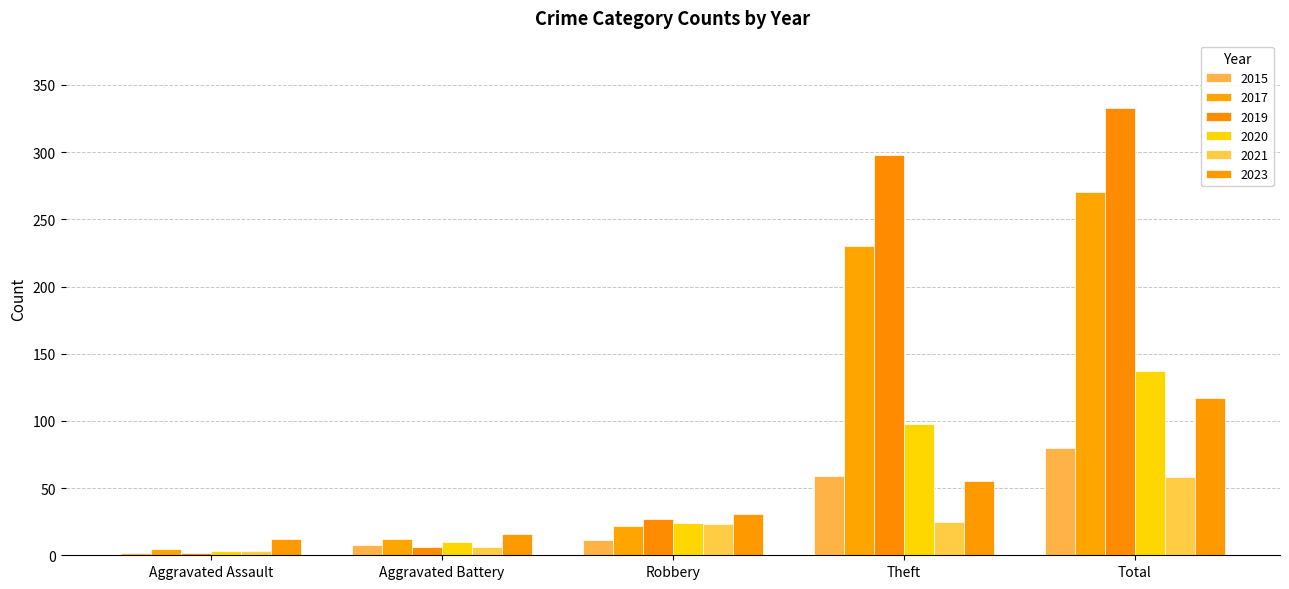

What is the difference between the maximum and minimum values in the 2023 series?

105